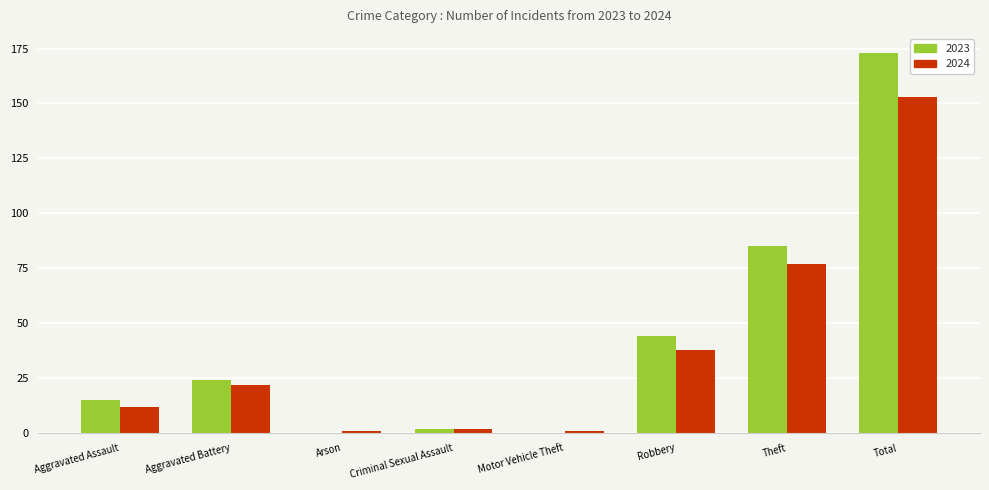

True or false: 2023 has a value of 59 at Total.

False